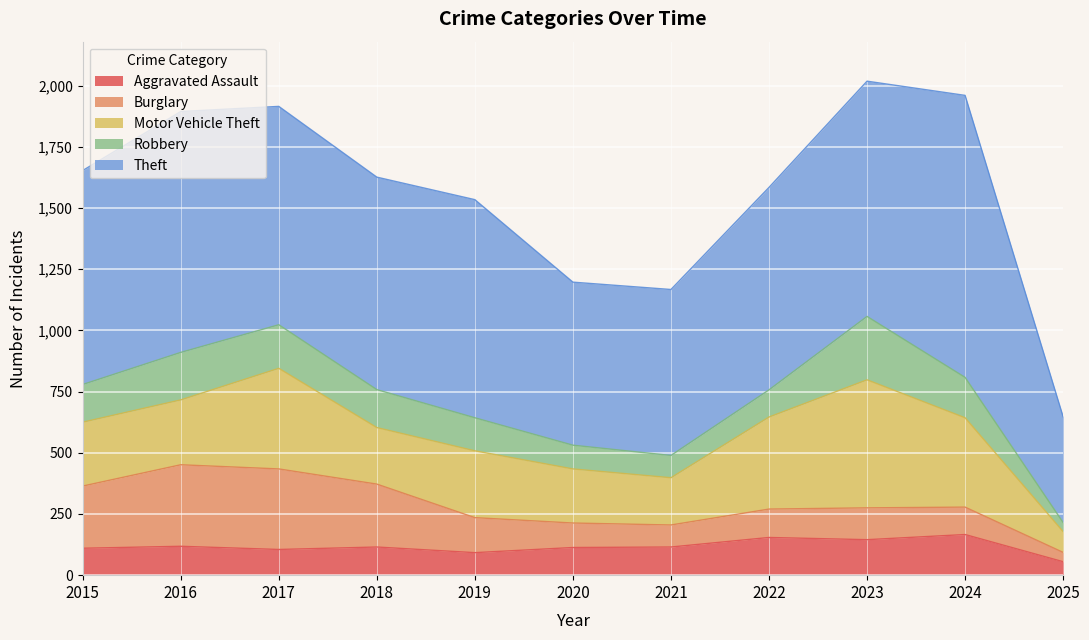

List the labels in order of Robbery value, largest first.

2023, 2016, 2017, 2024, 2018, 2015, 2019, 2022, 2020, 2021, 2025